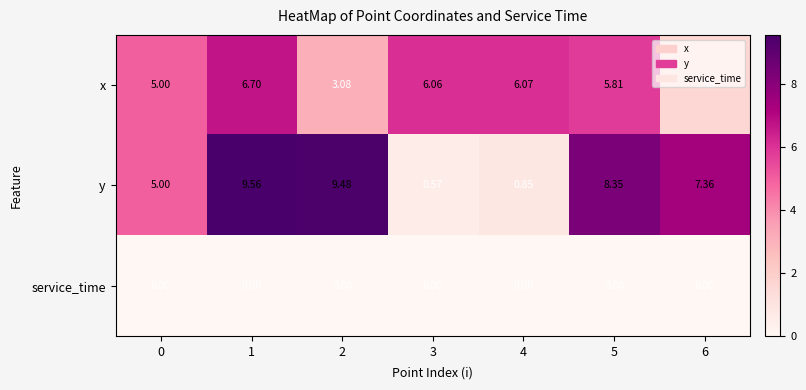

At 2, list the series in order from largest to smallest.

y, x, service_time